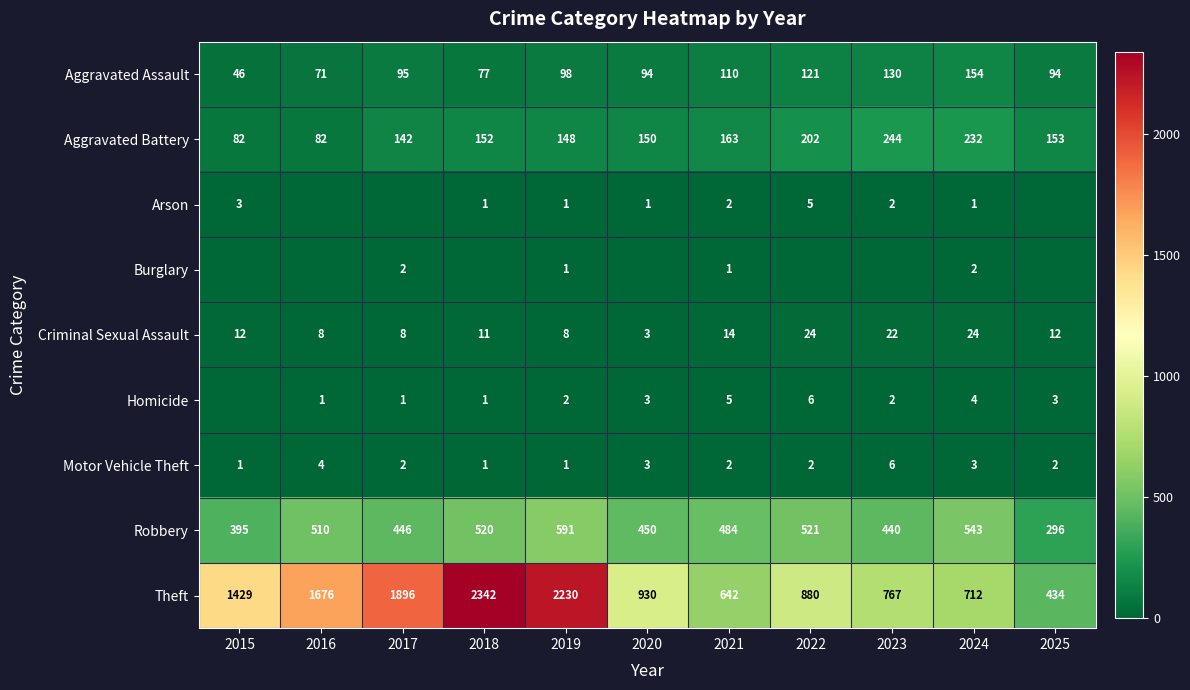

What is the sum of the Aggravated Battery values at 2024 and 2023?

476